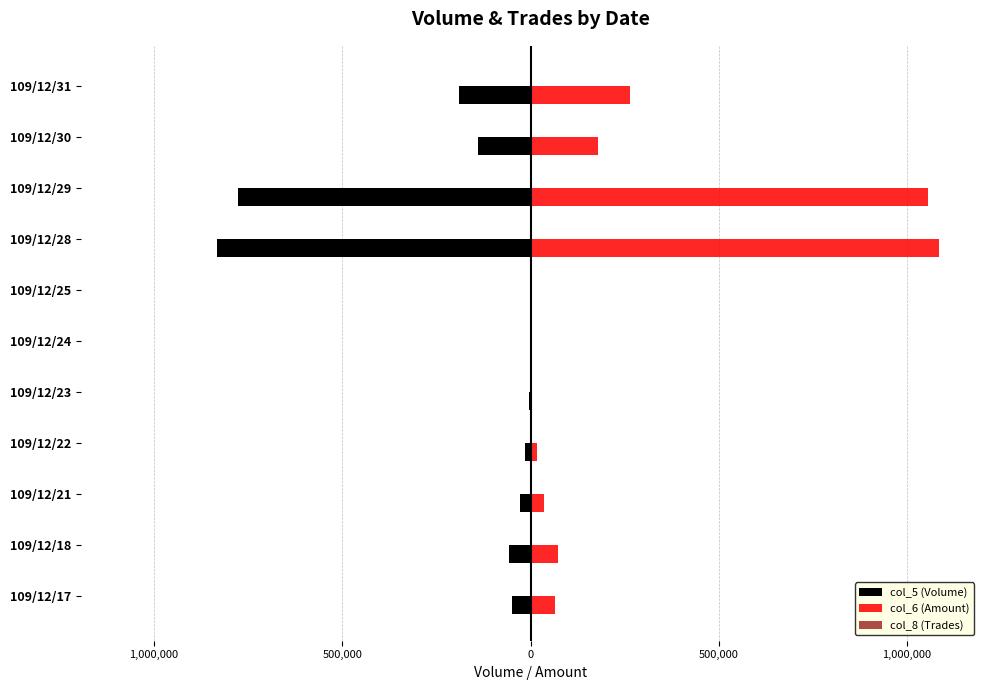

Are the bars horizontal?

Yes